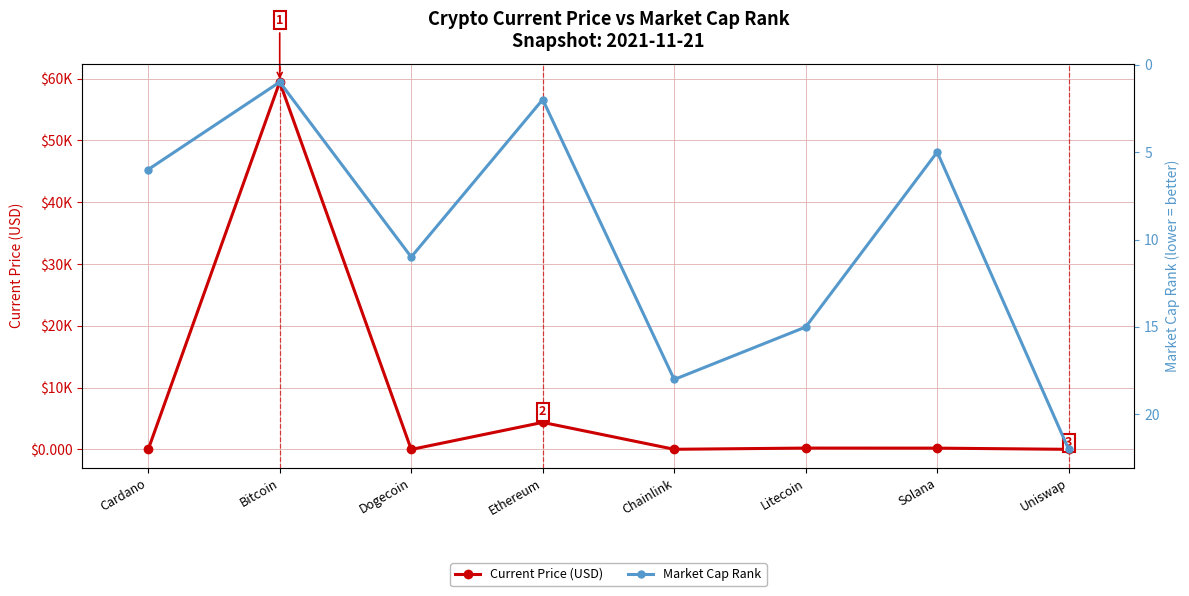

True or false: Current Price (USD) has more than 0 interior local peaks.

True